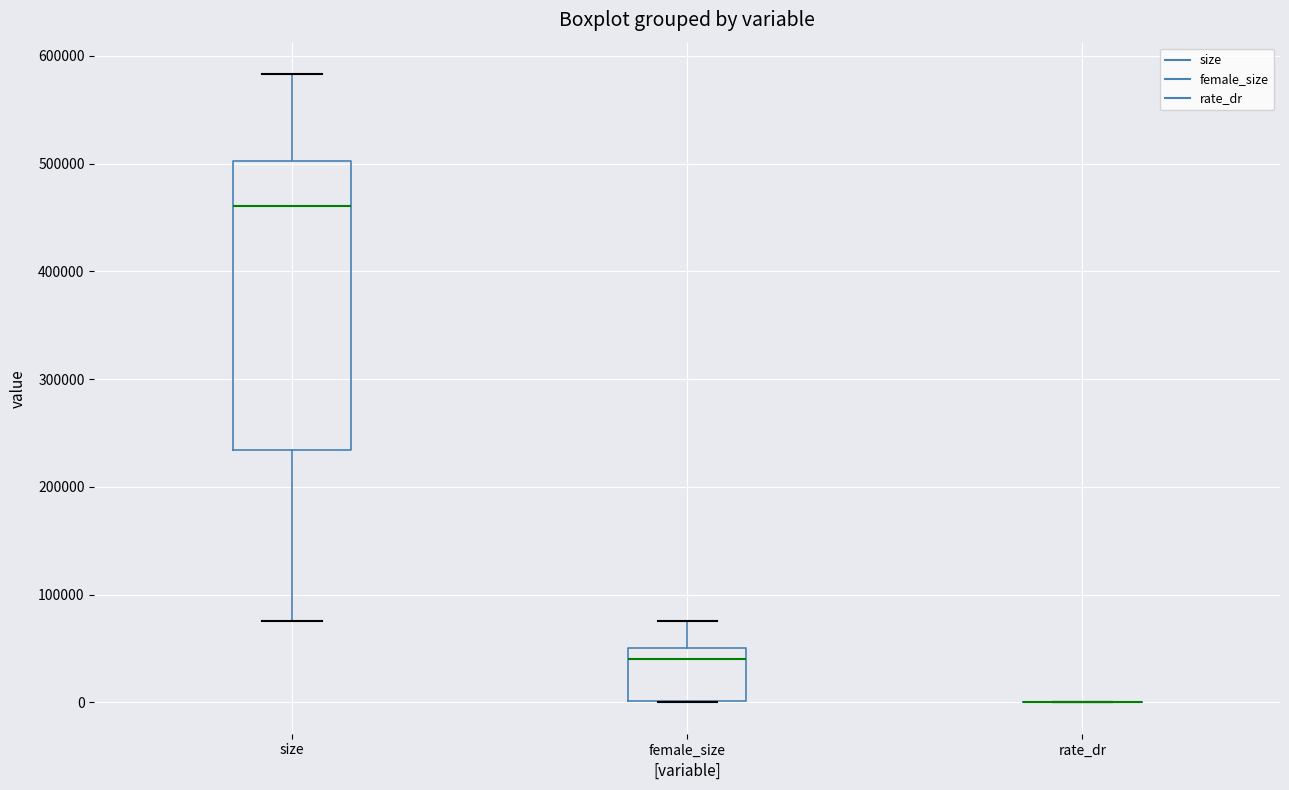

Reading left to right, transcribe this box plot: for each box, give where its median line is, the range the box spans, and where its two whiskers end, as read against the y-axis. The values are not printed on the chart, so give them approximately, as read against the axis.

size: median 460000, box 230000 to 500000, whiskers 80000 to 580000
female_size: median 40000, box 0 to 50000, whiskers 0 to 80000
rate_dr: box collapsed to a line at 0, whiskers 0 to 0